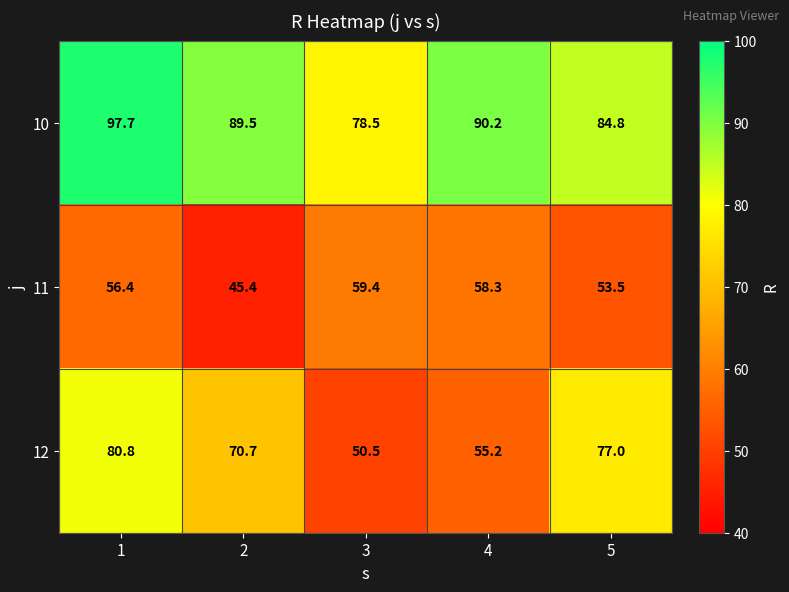

Rank the series by their average value, from lowest to highest.

11, 12, 10